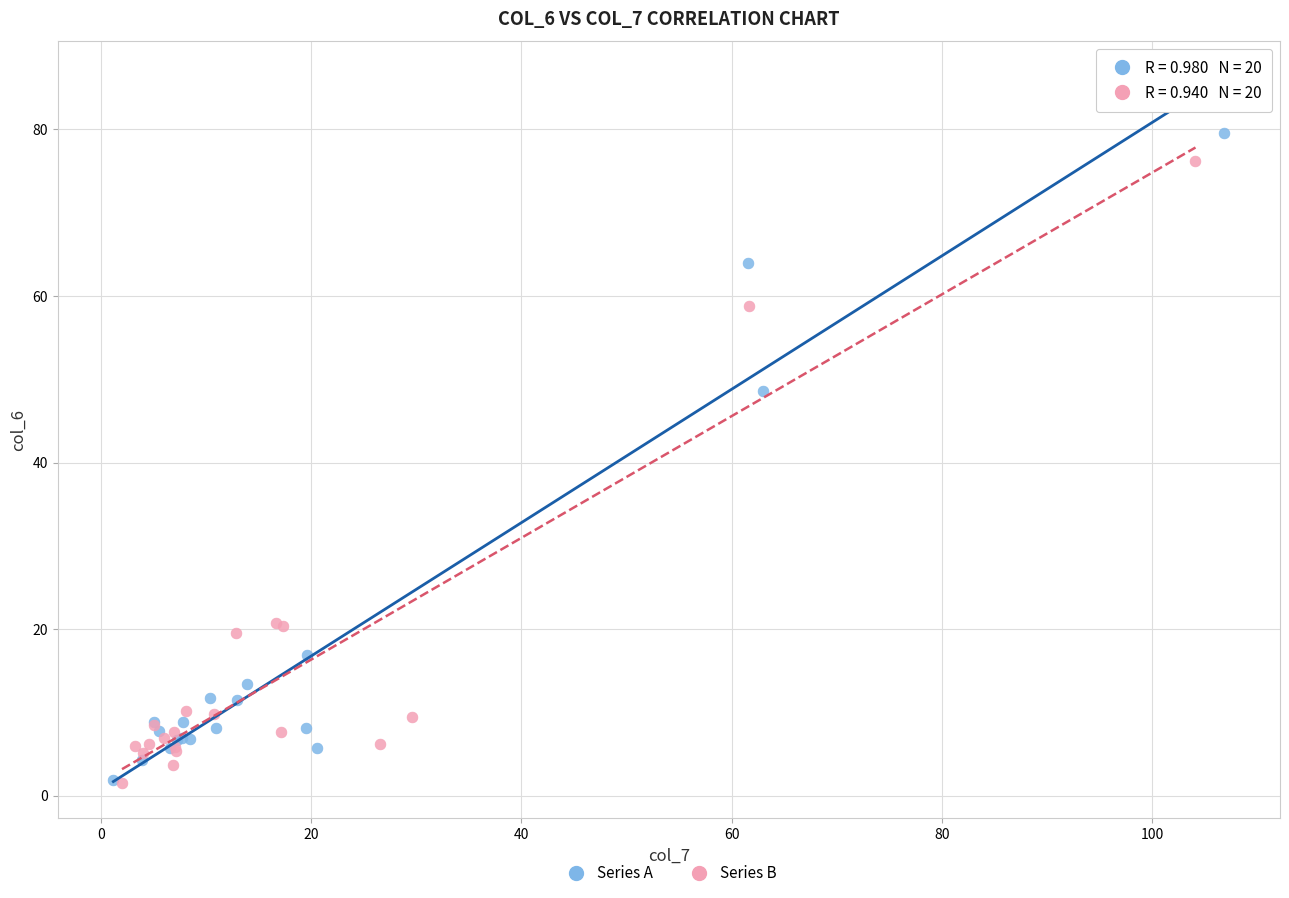

Which series contains the highest Y value?

Series A